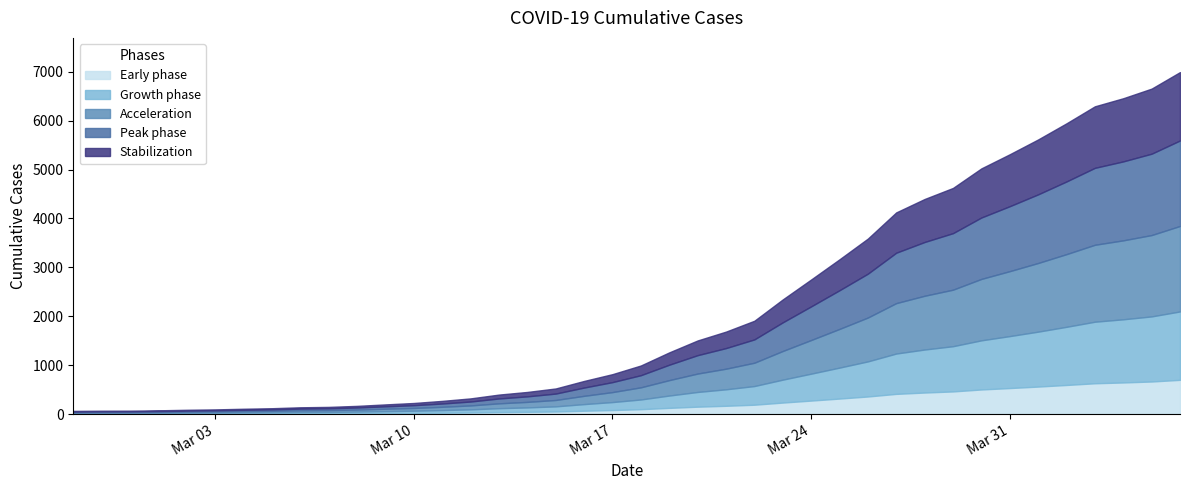

Reading left to right, transcribe all the data shown in this chart.

64	68	69	76	87	95	108	119	138	146	167	197	226	269	320	398	452	523	677	816	993	1261	1505	1686	1908	2344	2752	3165	3589	4125	4399	4625	5025	5314	5617	5947	6295	6460	6657	6995